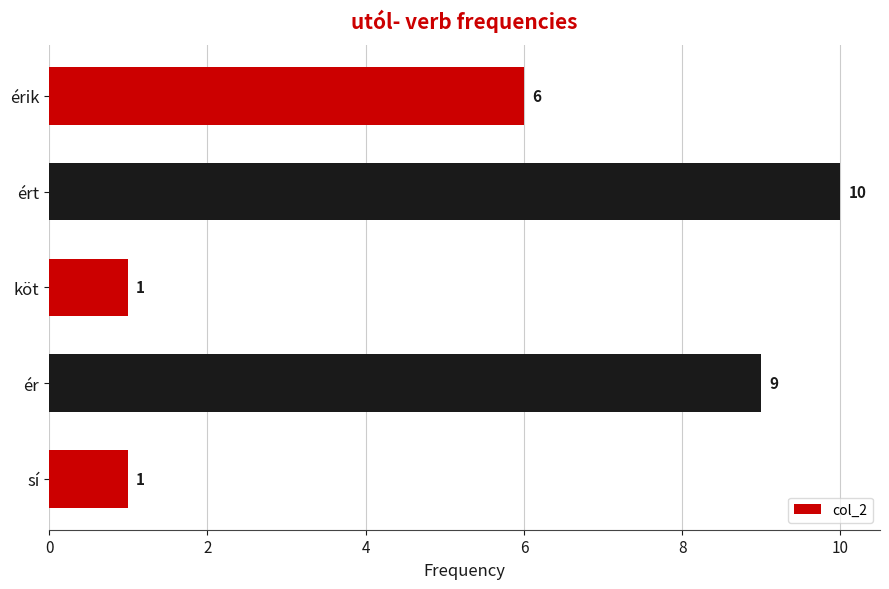

What is the difference between the second highest and second lowest values?

8